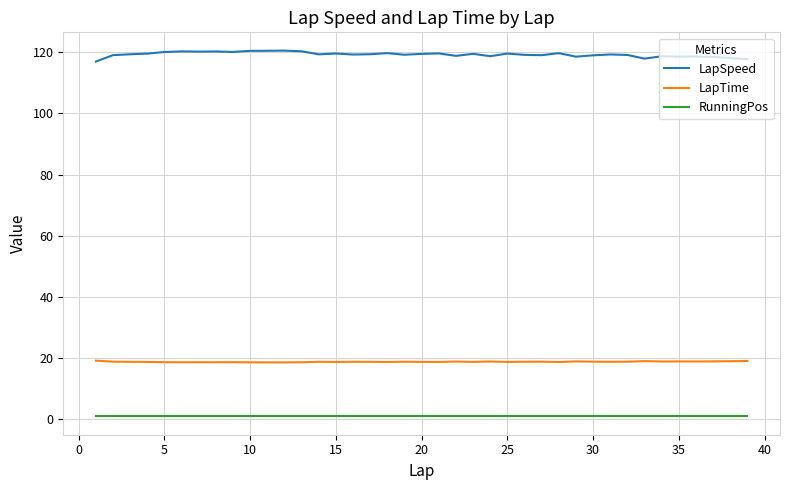

What are all the series names shown in the legend?

LapSpeed, LapTime, RunningPos